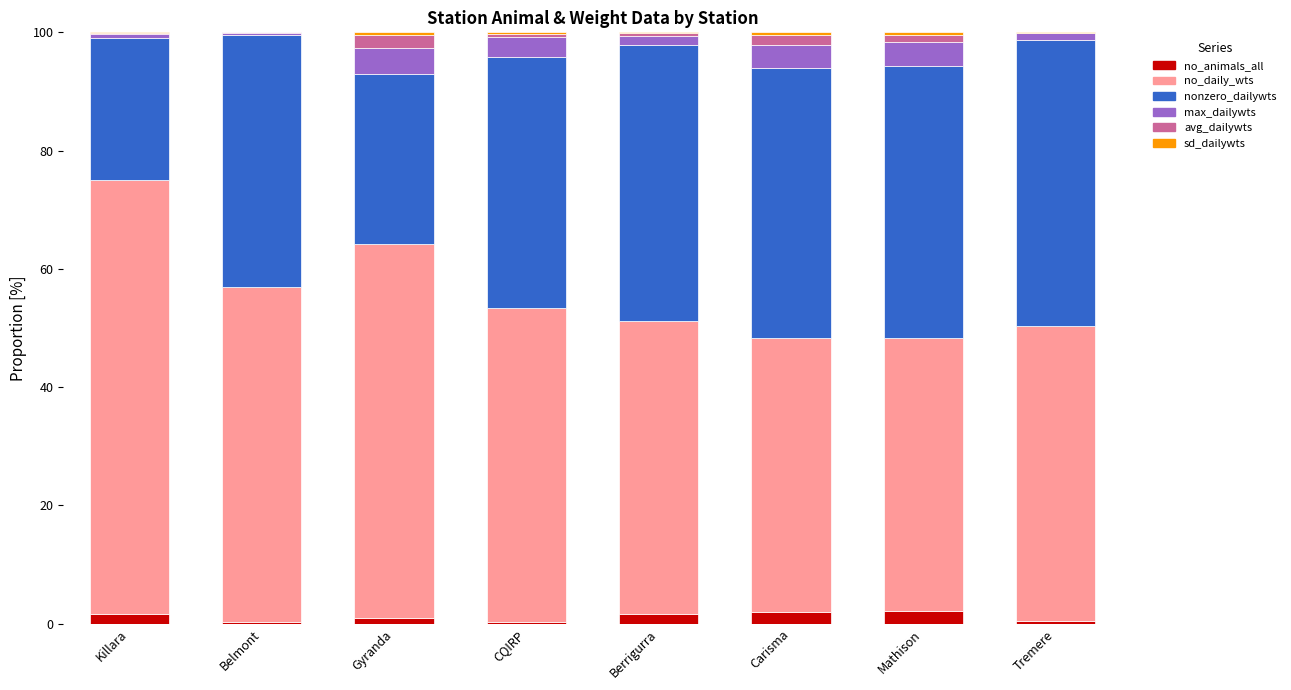

What is the maximum value for no_animals_all?

2.2